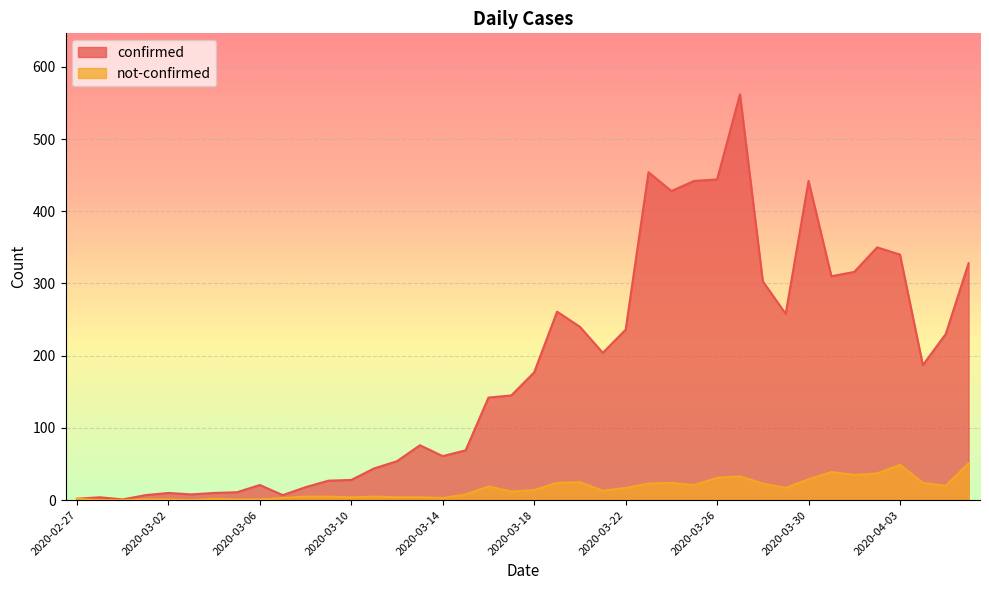

The value of not-confirmed at 2020-03-11 is 3. True or false?

False